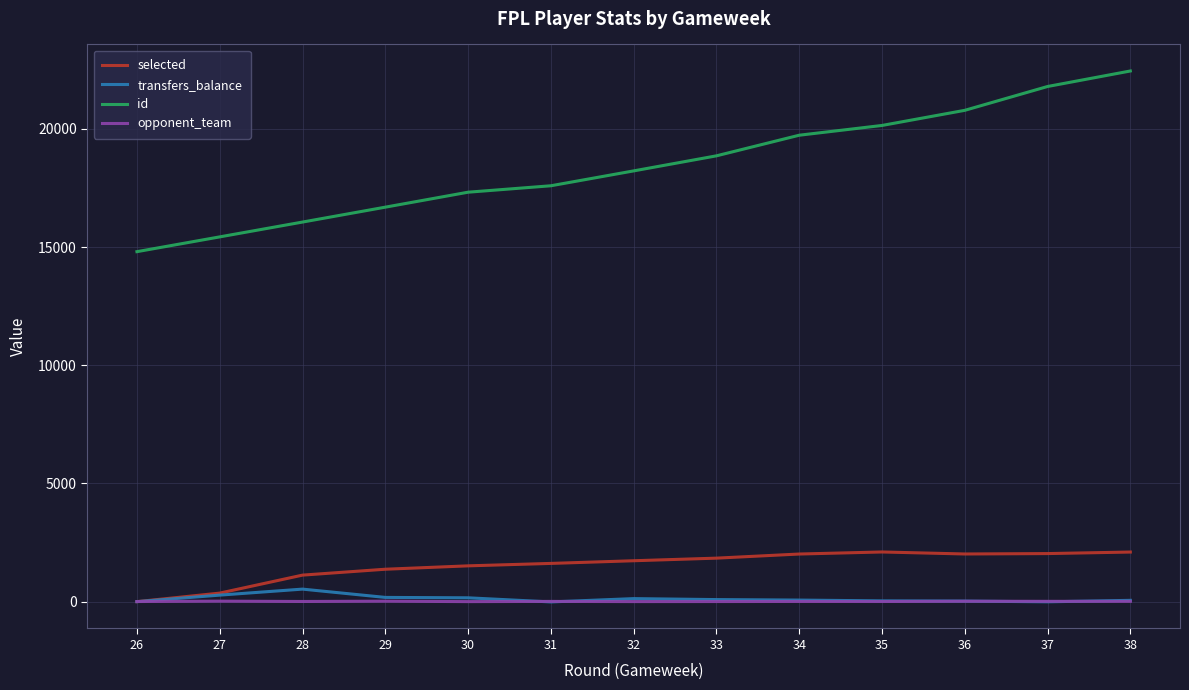

What is the maximum value for selected?

2101